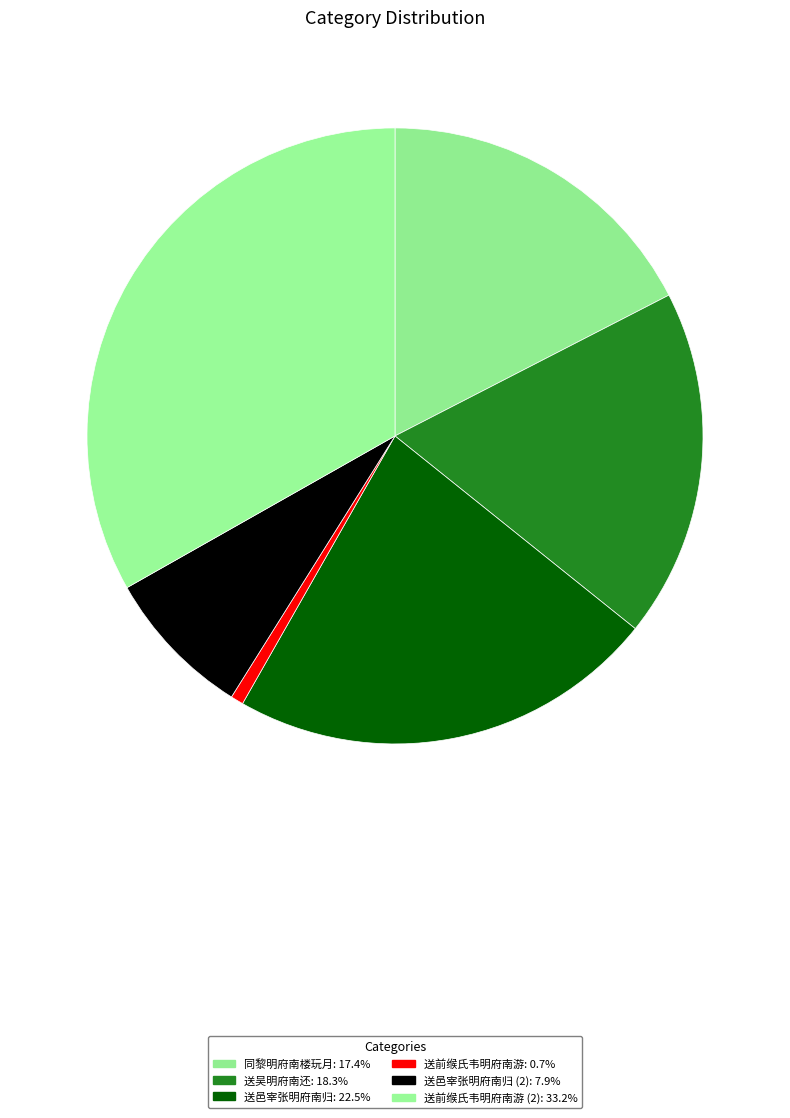

How many segments does this pie chart have?

6